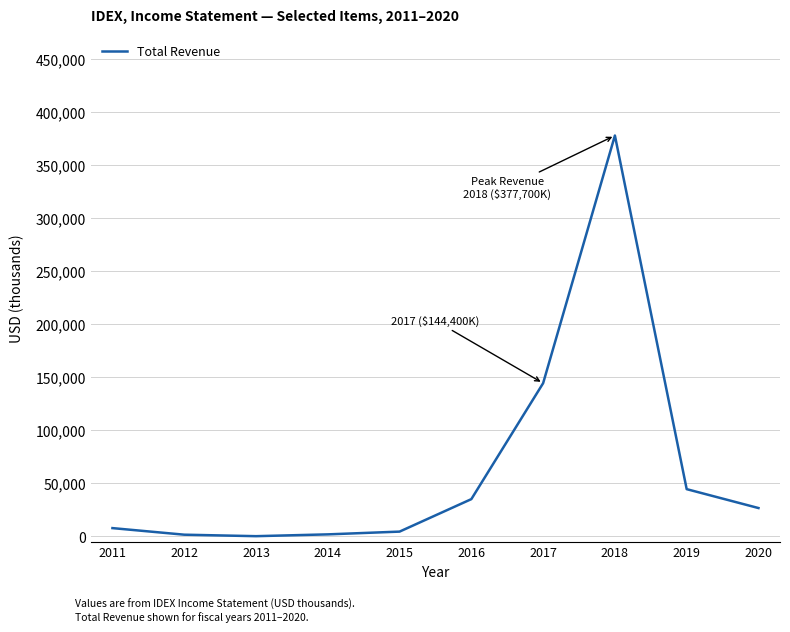

Is it true that the value at 2016 is 35200?

True